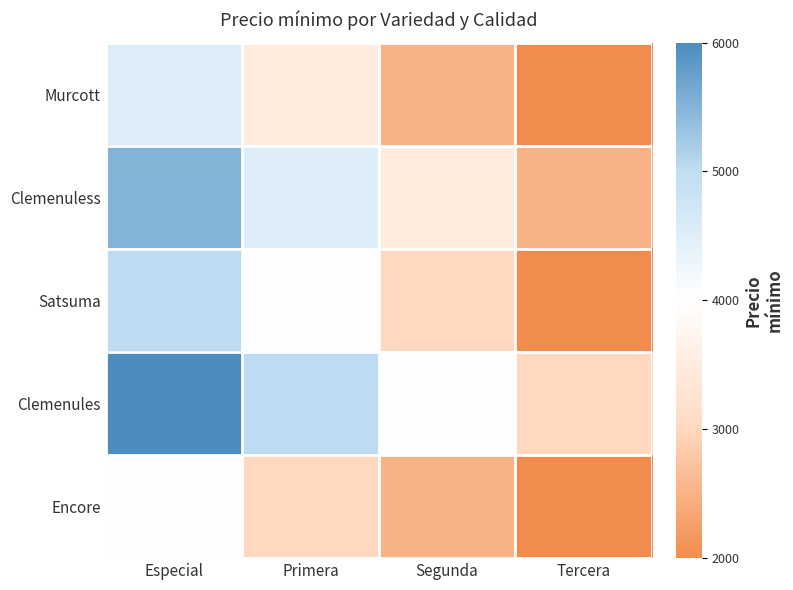

Between Primera and Segunda, which series saw the biggest shift?

Murcott